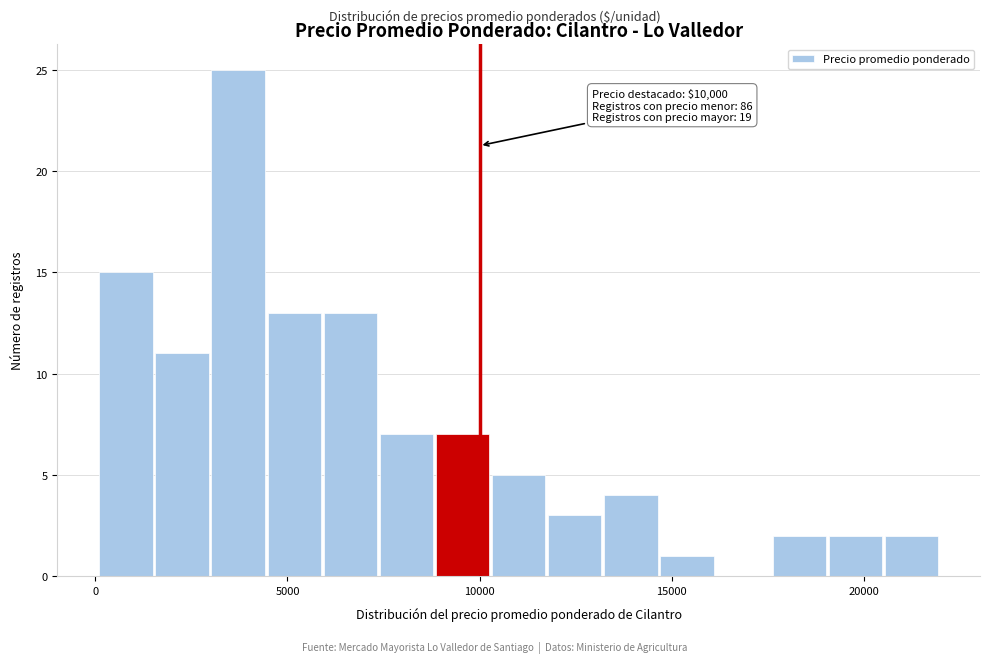

Read against the x-axis, roughly where is the centre of the tallest bar?

3500